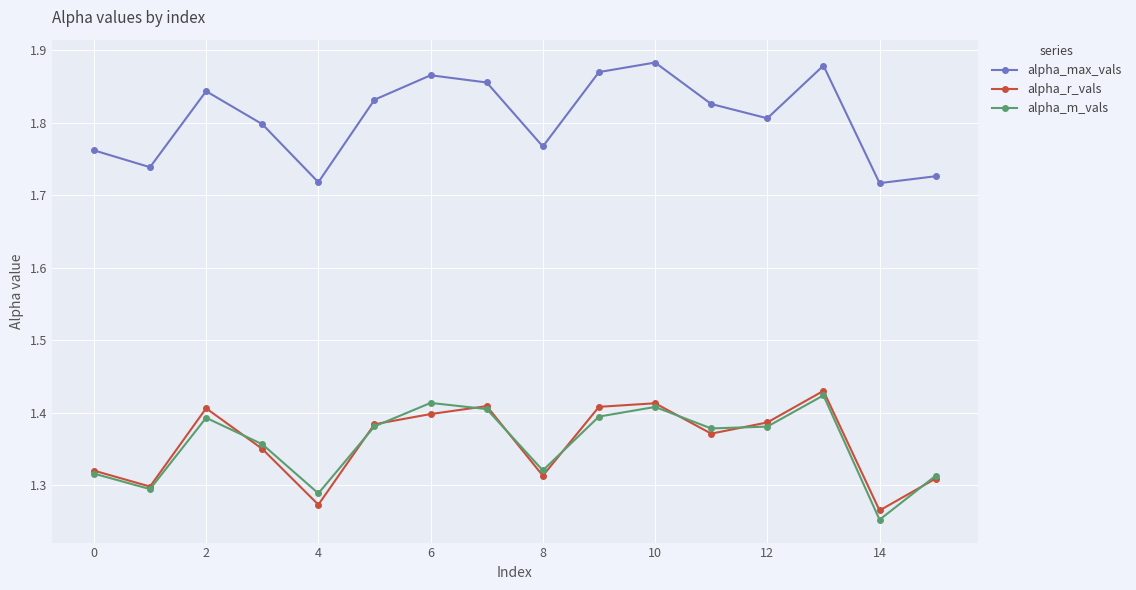

True or false: alpha_m_vals and alpha_max_vals cross at least once.

False